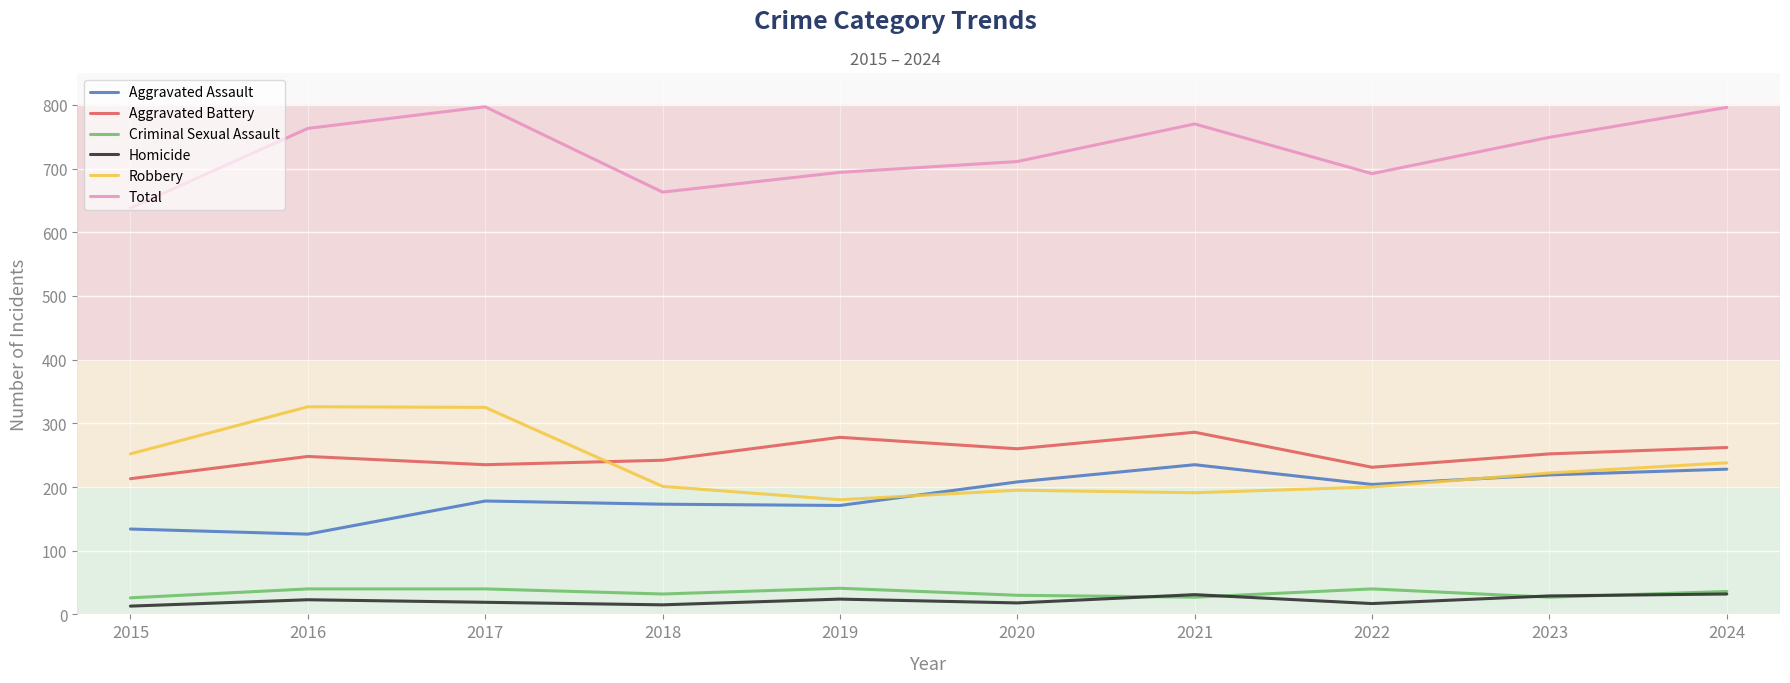

What is the difference between the highest and lowest values at 2020?

693